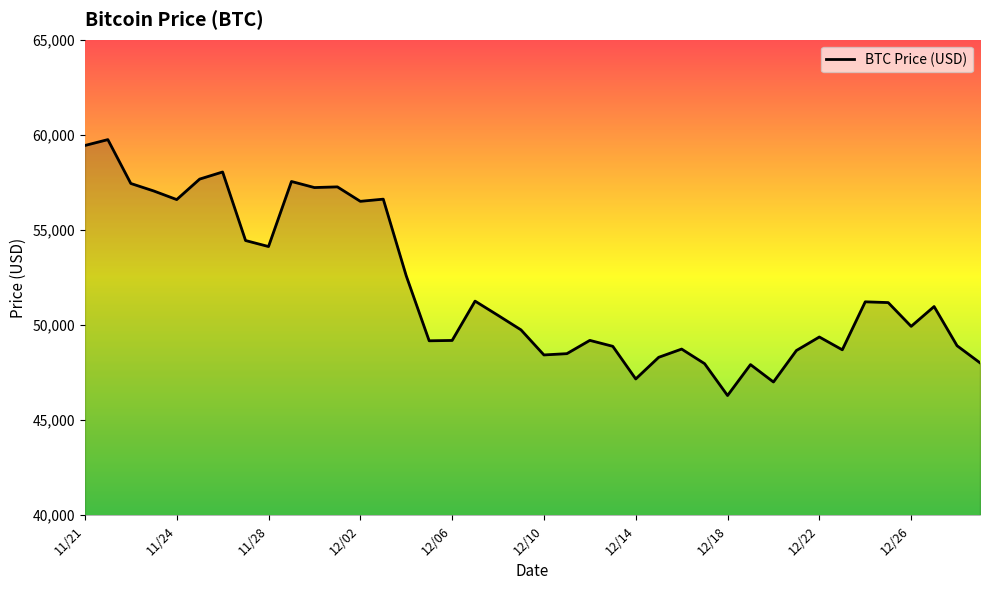

What is the difference between the maximum and second lowest values?

12742